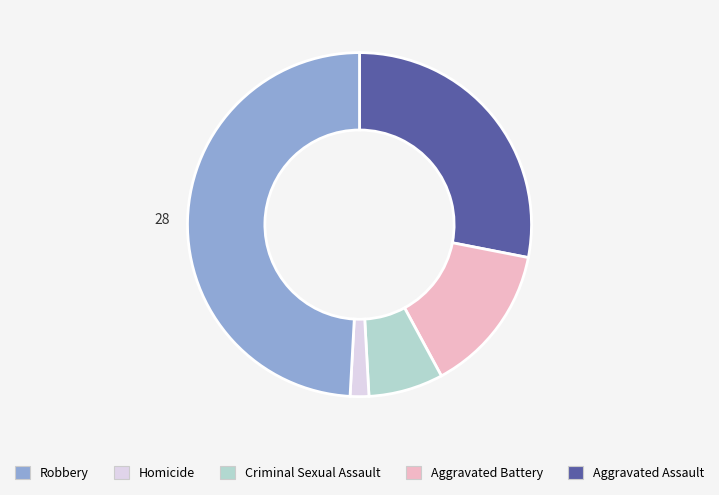

Is there any slice that represents more than half of the pie?

No